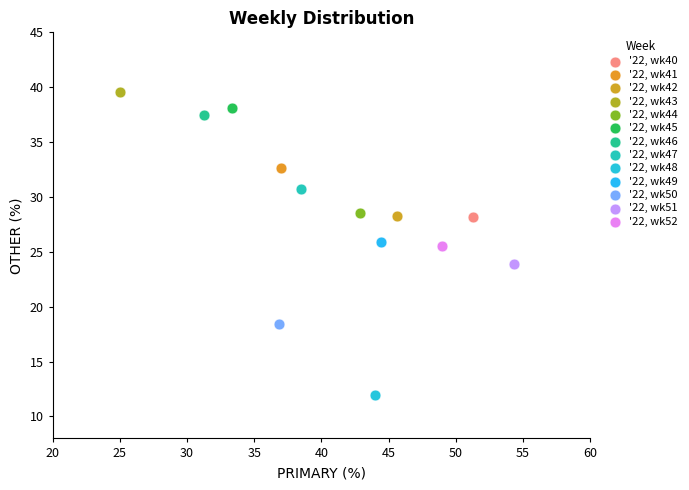

What are all the series names shown in the legend?

'22, wk40, '22, wk41, '22, wk42, '22, wk43, '22, wk44, '22, wk45, '22, wk46, '22, wk47, '22, wk48, '22, wk49, '22, wk50, '22, wk51, '22, wk52